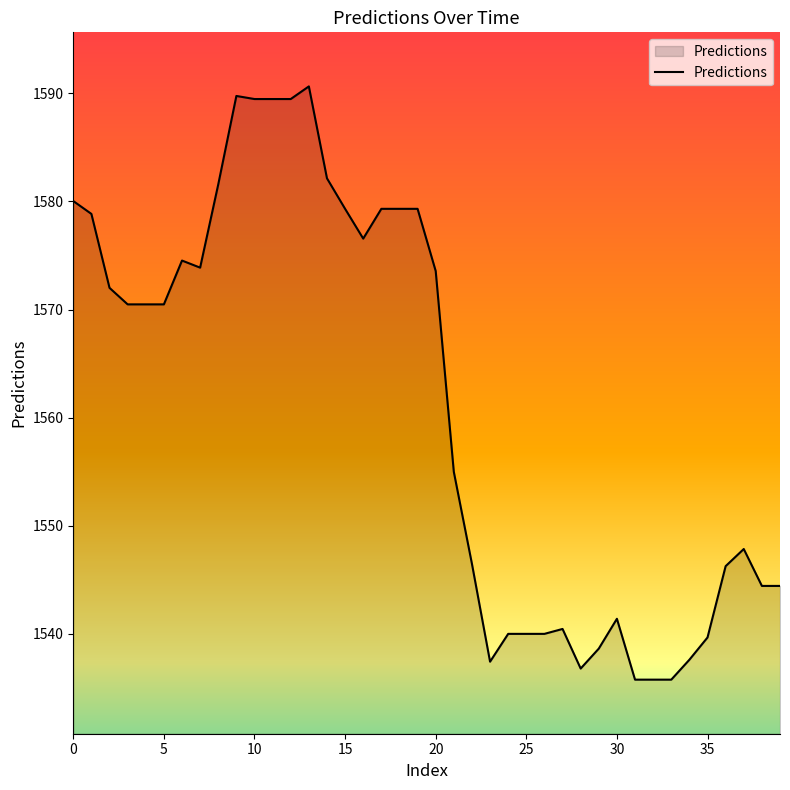

What is the difference between the maximum and minimum values?

54.9